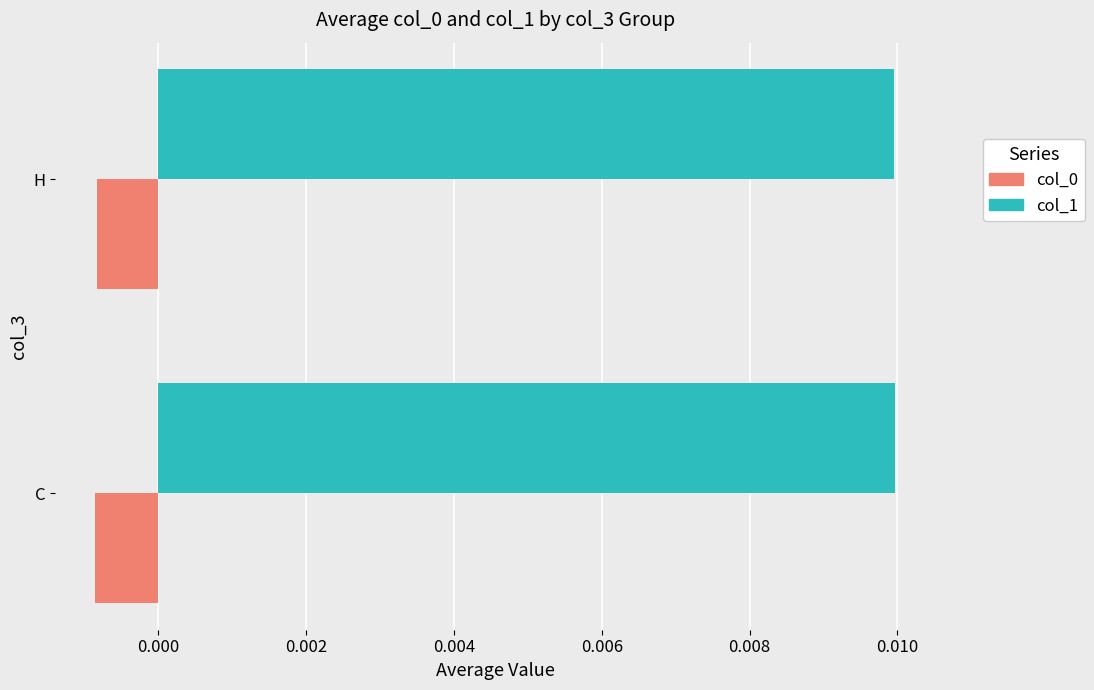

Which series has the largest total across all categories?

col_1